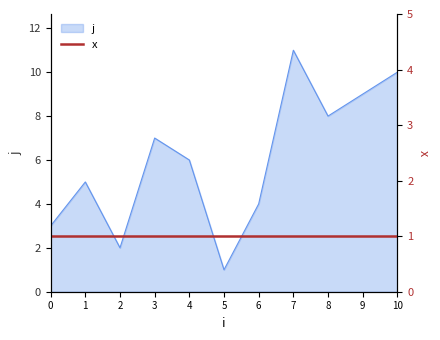

What is the approximate value at 4, to the nearest 5?

5